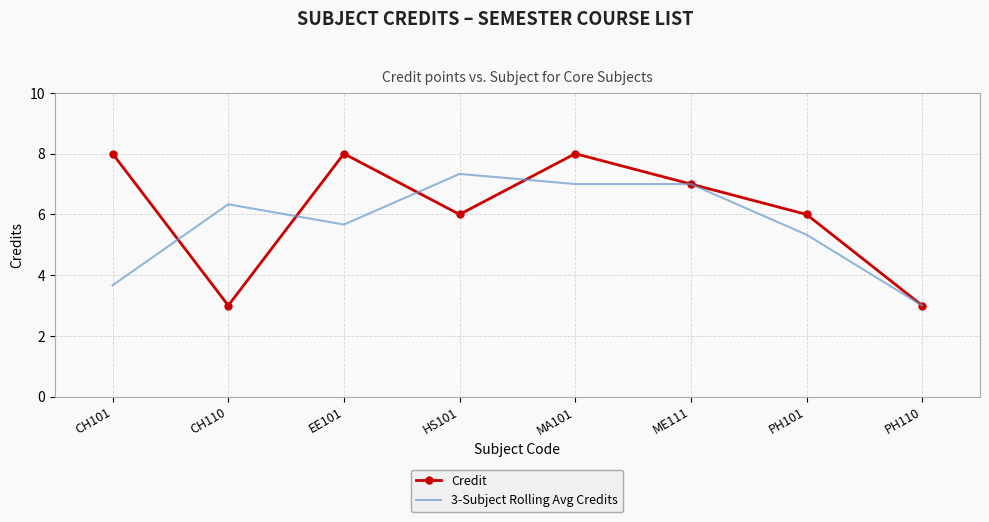

What is the total value across all series at EE101?

13.7